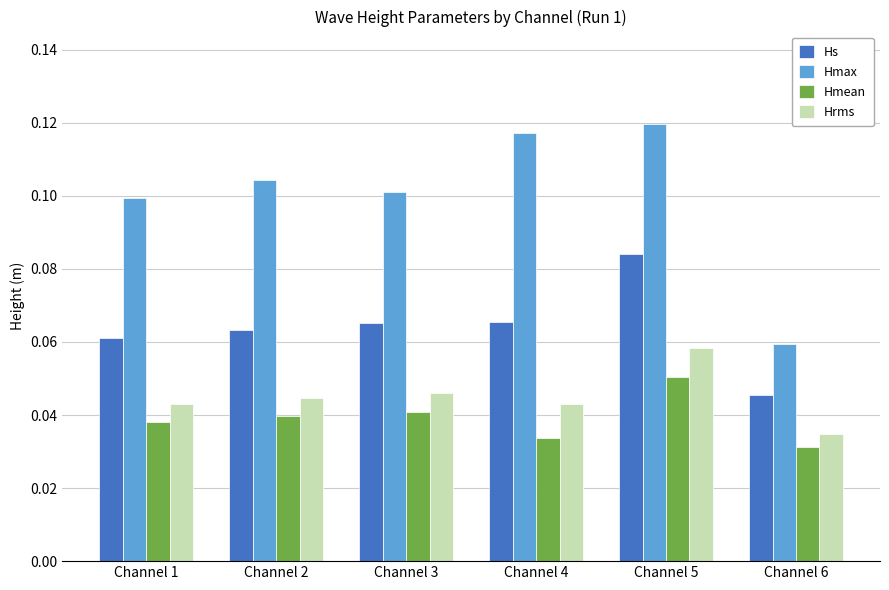

Which series has the largest total across all categories?

Hmax